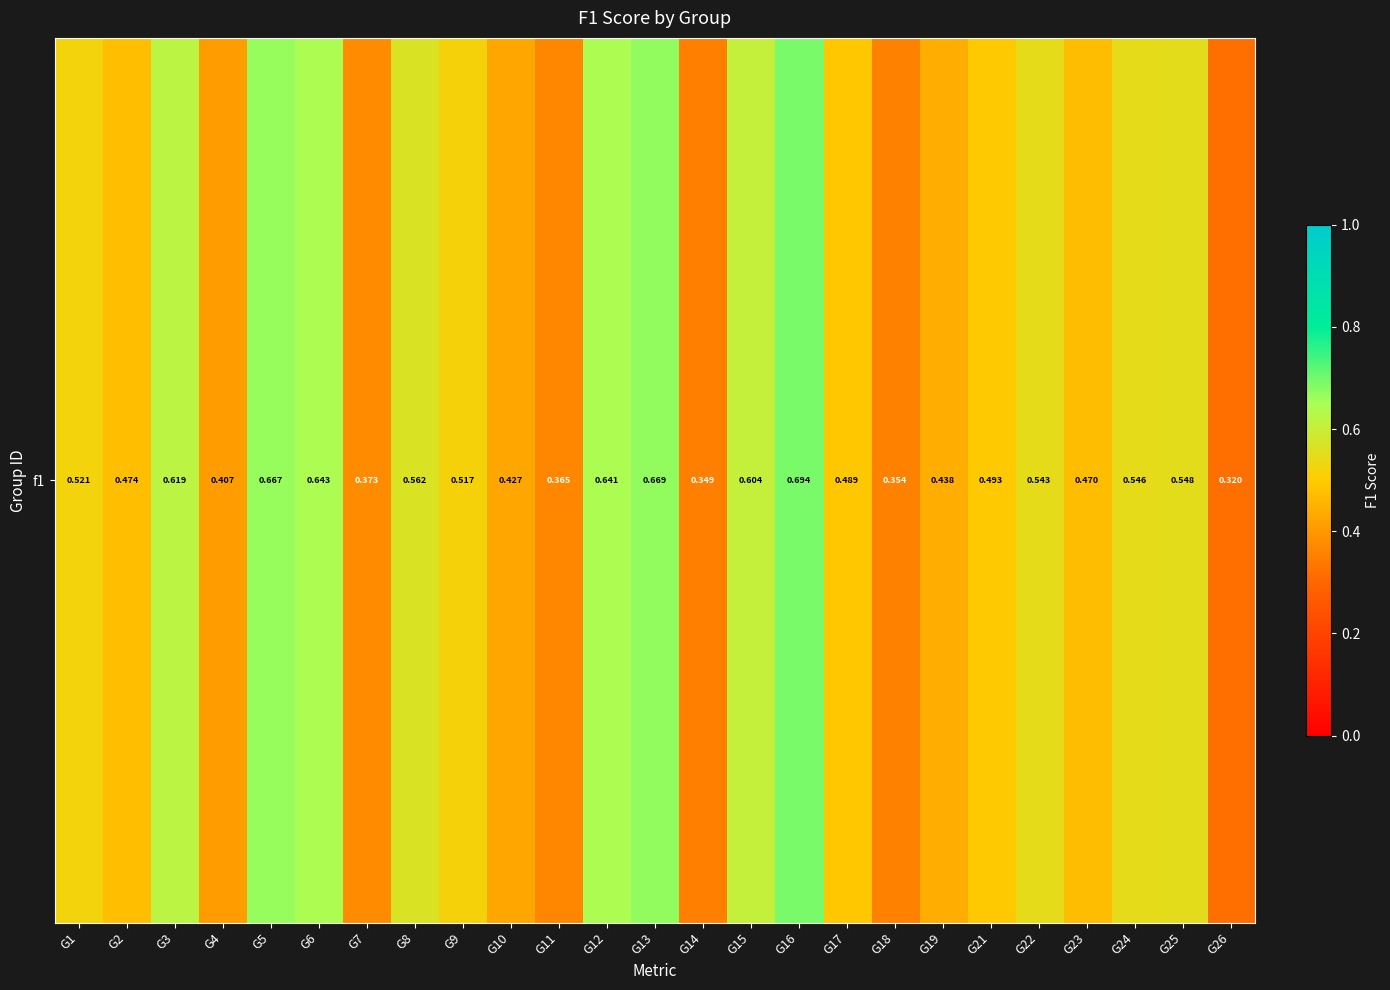

List the labels in order of value, largest first.

G16, G13, G5, G6, G12, G3, G15, G8, G25, G24, G22, G1, G9, G21, G17, G2, G23, G19, G10, G4, G7, G11, G18, G14, G26